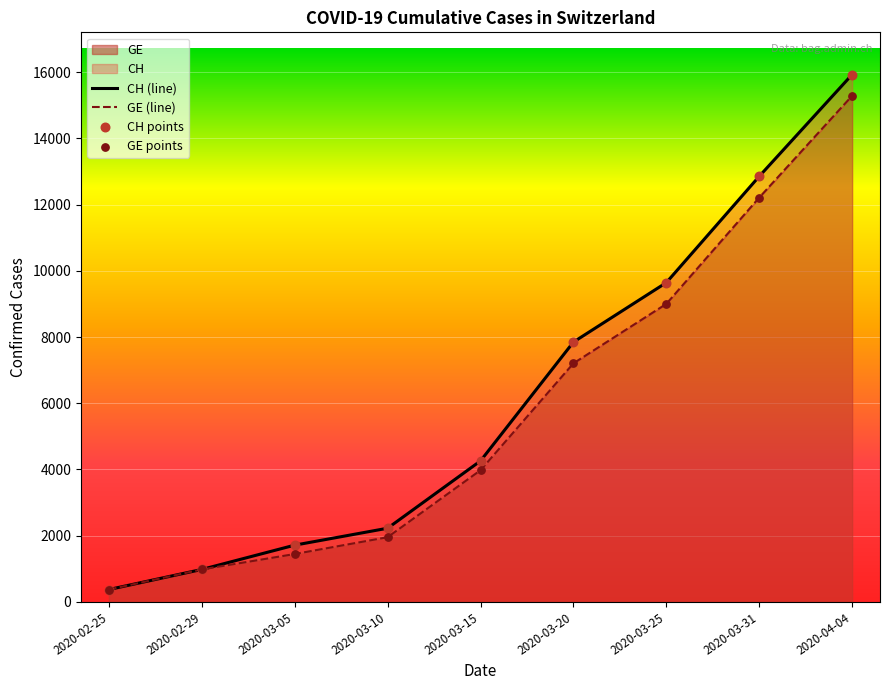

At which label is GE closest to 7829?

2020-03-20